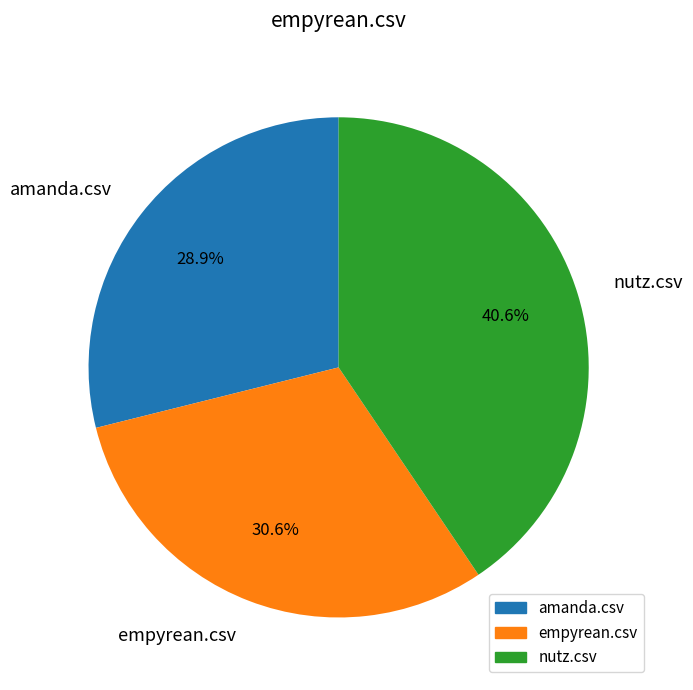

How many slices are in this pie chart?

3